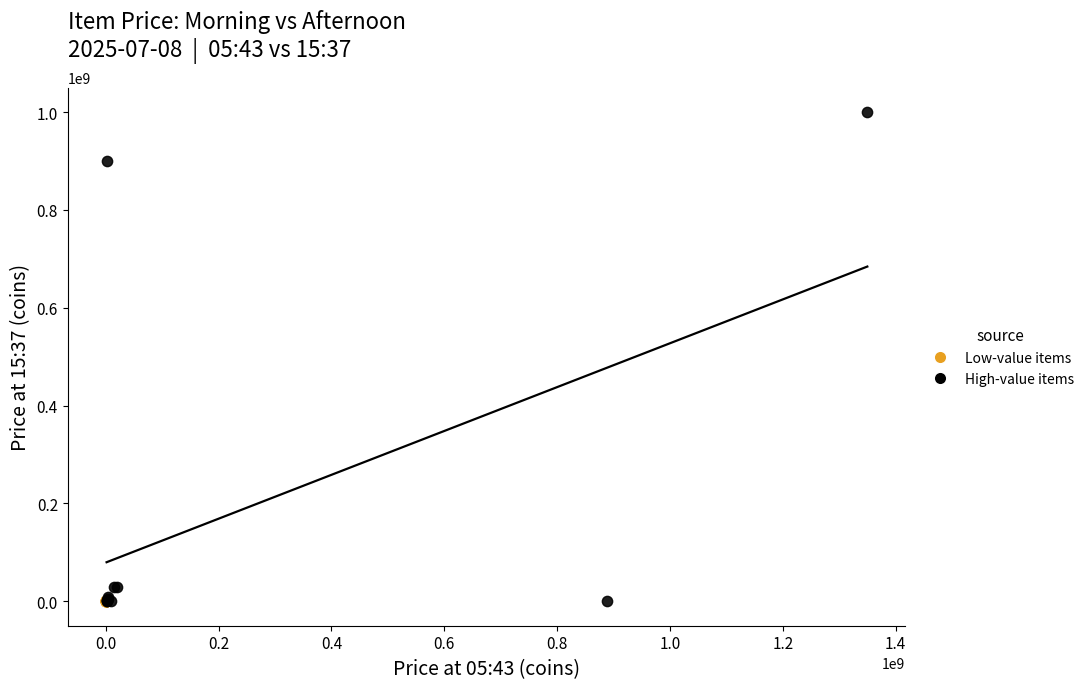

Which series has the largest Y range (max minus min)?

High-value items